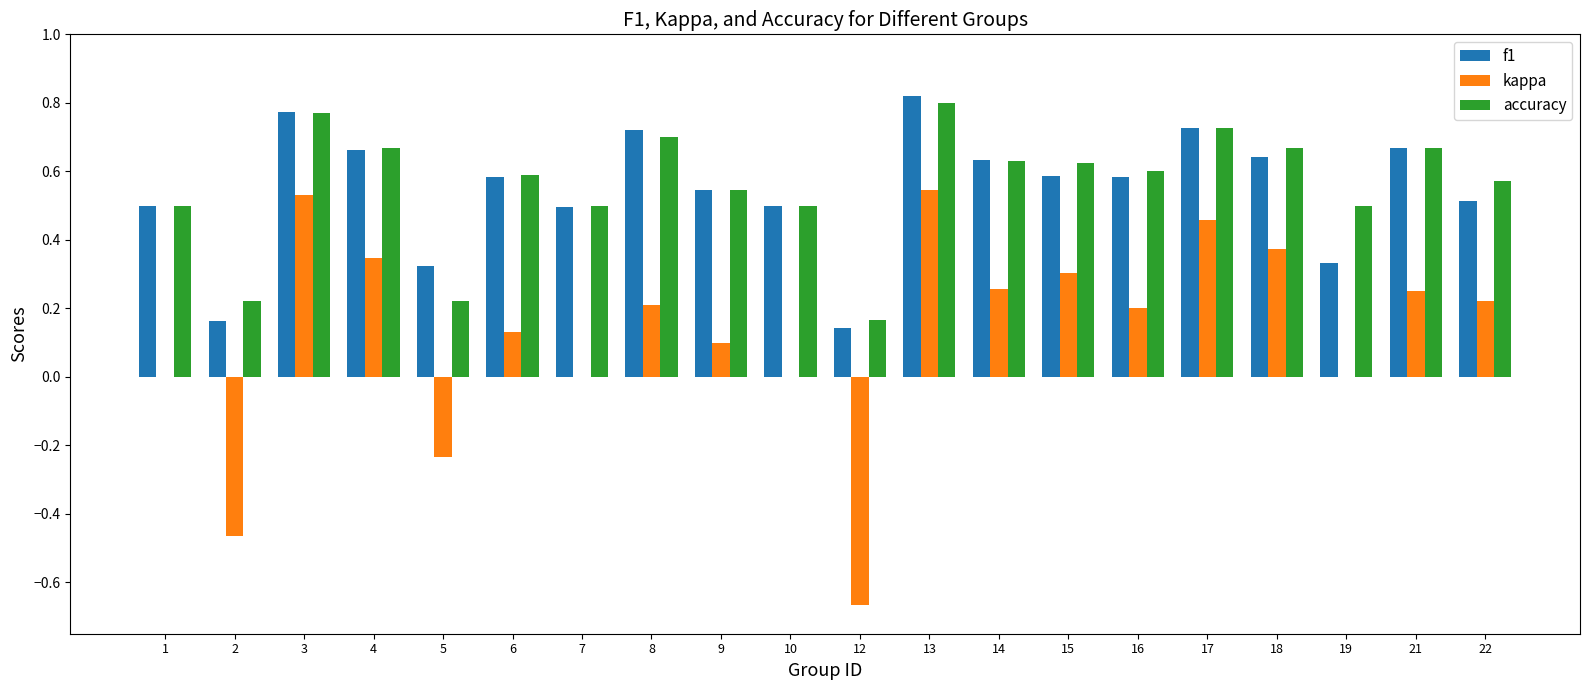

Count the accuracy values in the range 0 to 1.

20